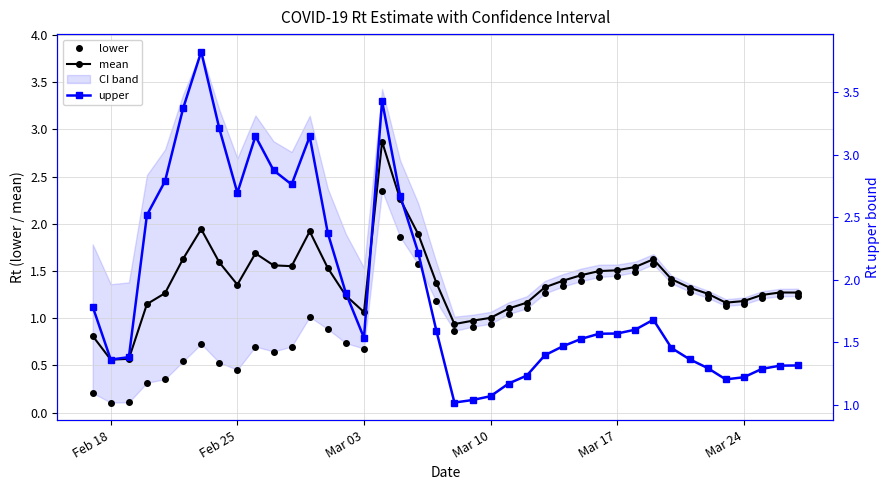

What is the highest value of the upper series?

3.8